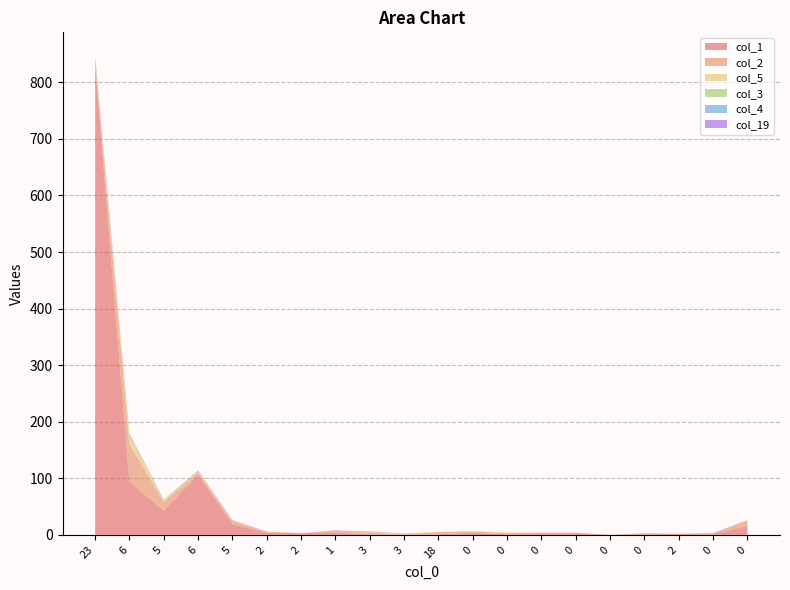

Reading left to right, what are all the values shown in this chart?

col_1: 831	93	43	106	19	4	3	4	1	0	1	4	1	3	3	0	1	2	1	16
col_2: 5	67	15	4	5	2	0	3	3	1	4	2	2	1	1	0	2	0	1	10
col_5: 2	16	3	3	1	0	0	0	1	2	0	1	1	0	0	0	0	0	0	0
col_3: 3	1	0	0	0	0	0	0	0	0	0	0	0	0	0	0	0	0	0	0
col_4: 3	1	0	0	0	0	0	0	0	0	0	0	0	0	0	0	0	0	0	0
col_19: 2	1	1	1	1	0	0	1	1	0	0	0	0	0	0	0	0	0	1	0